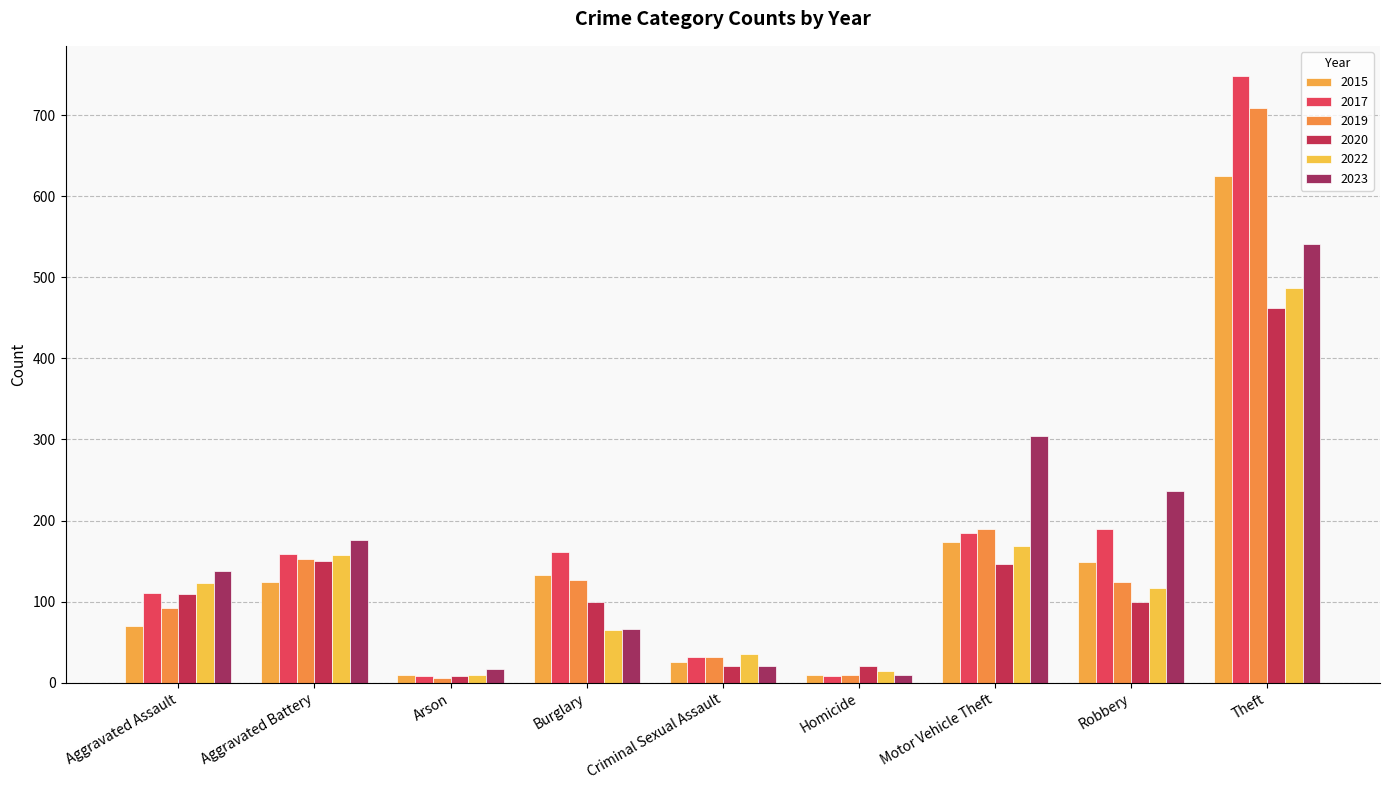

Reading left to right, list all the values displayed in this chart.

2015: 70	124	10	133	26	9	173	149	625
2017: 111	159	8	161	32	8	185	190	748
2019: 92	152	6	127	32	10	189	124	709
2020: 109	150	8	100	20	21	146	100	462
2022: 123	158	9	65	36	15	169	117	487
2023: 138	176	17	66	20	10	304	236	541